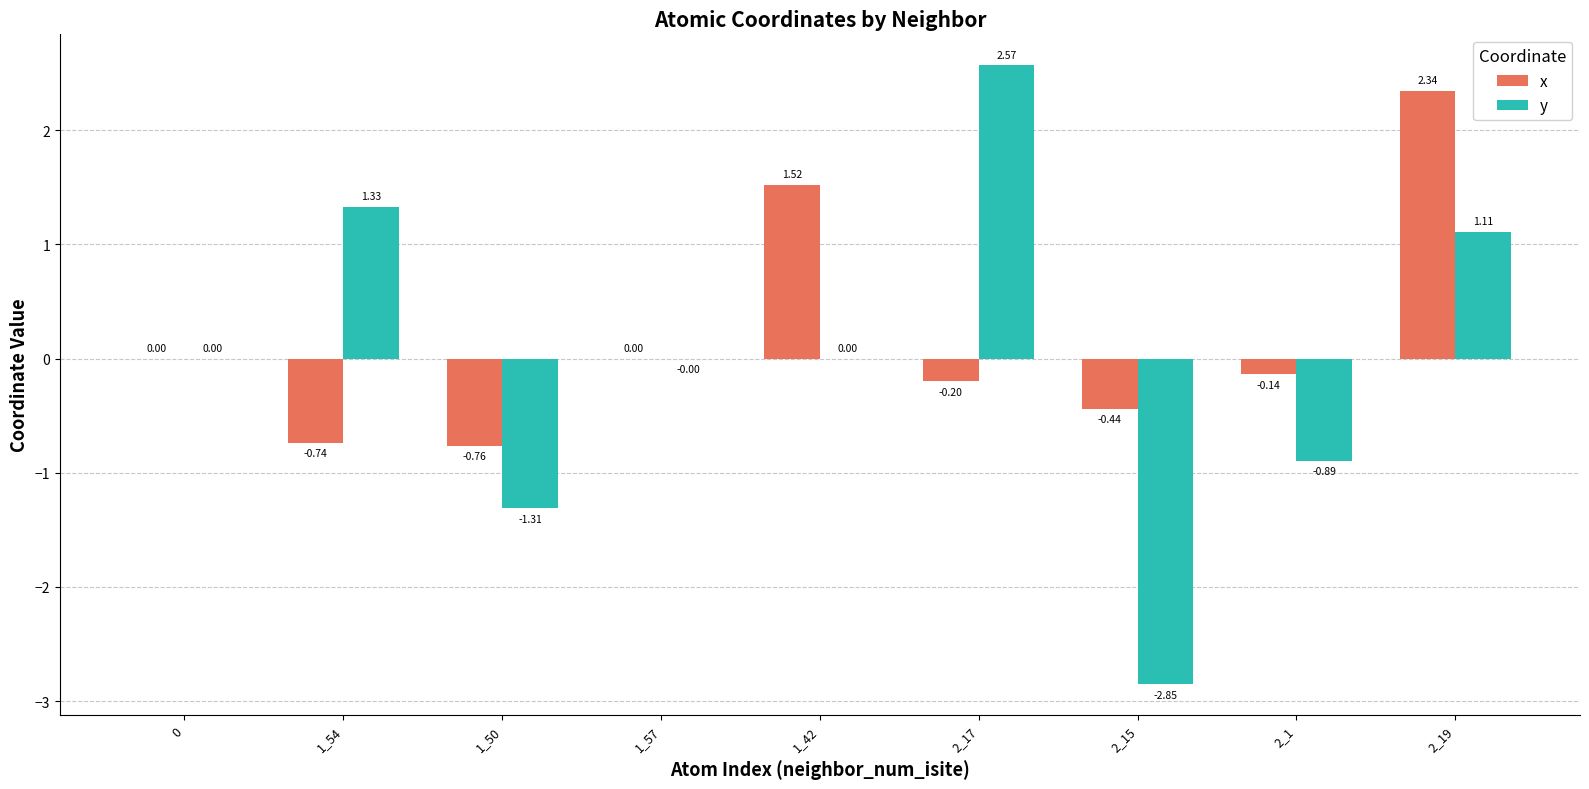

How many groups of bars are there?

9